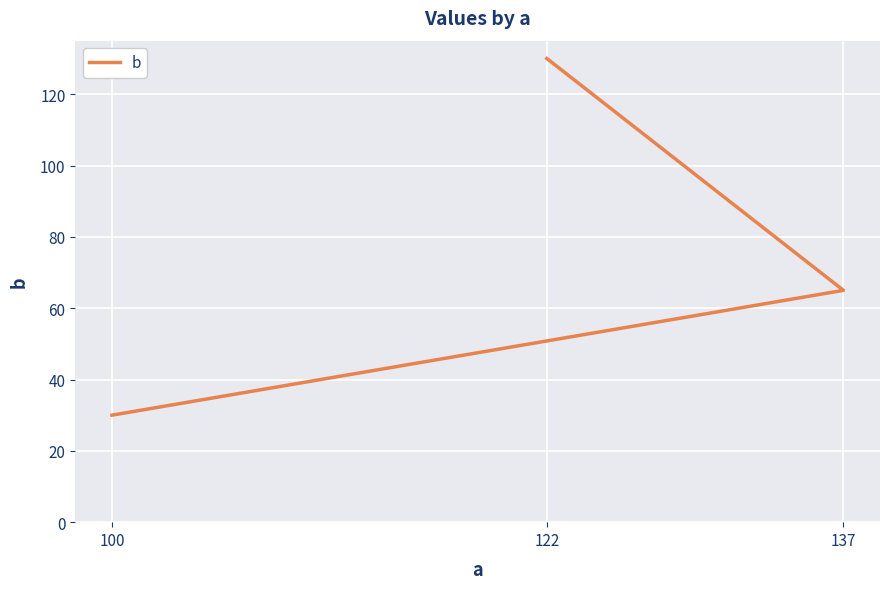

Rank the categories by value from highest to lowest.

122, 137, 100